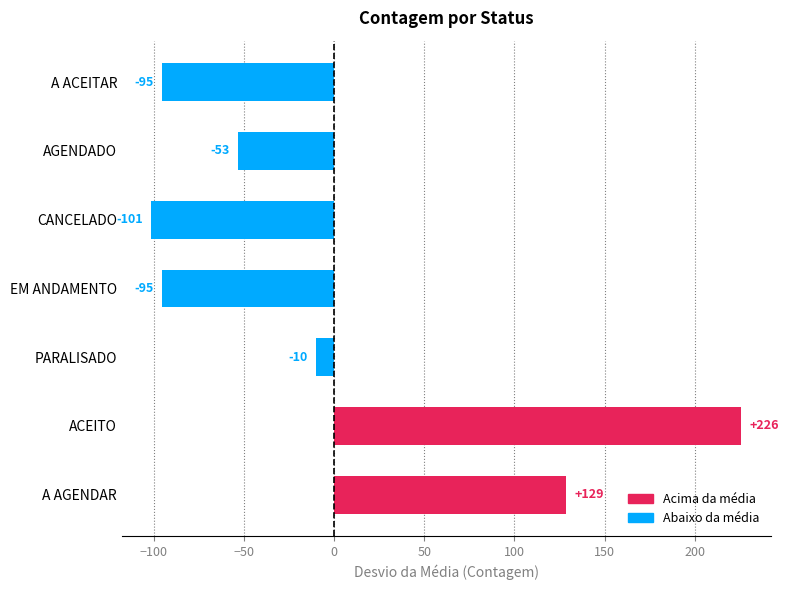

What is the change in value from EM ANDAMENTO to AGENDADO?

+42.0